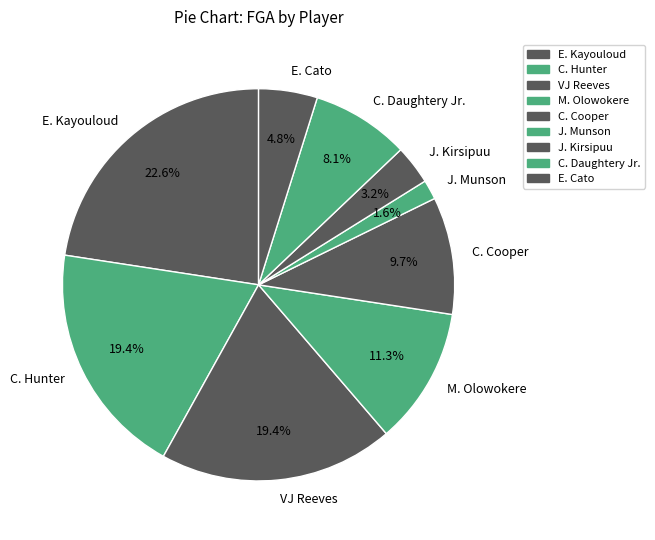

How many slices are in this pie chart?

9